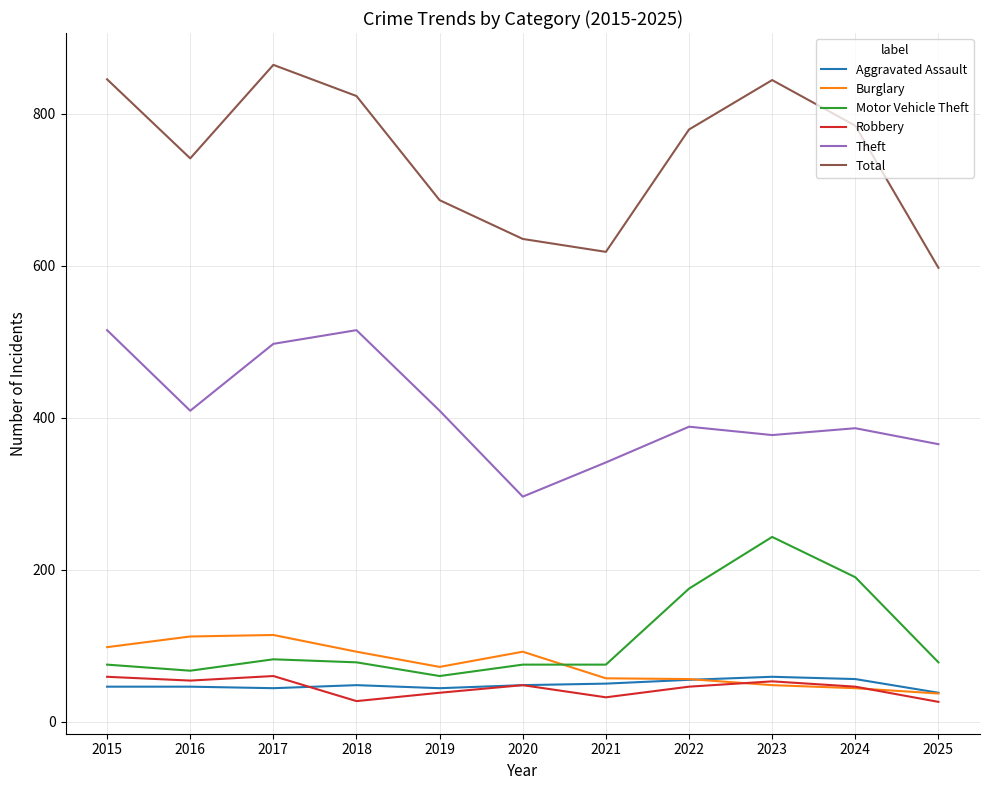

True or false: Burglary has more than 1 interior local peaks.

True